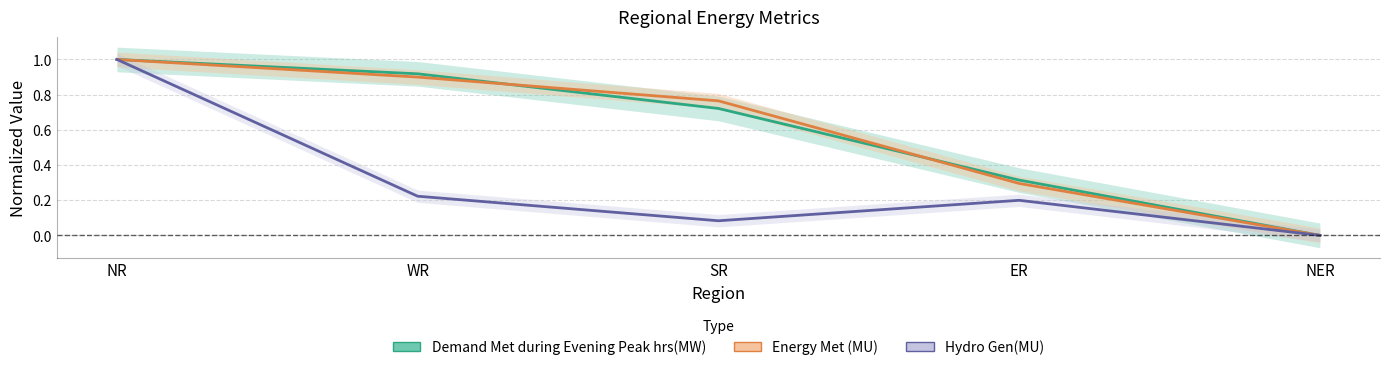

What is the label of the 1st point from the left?

NR